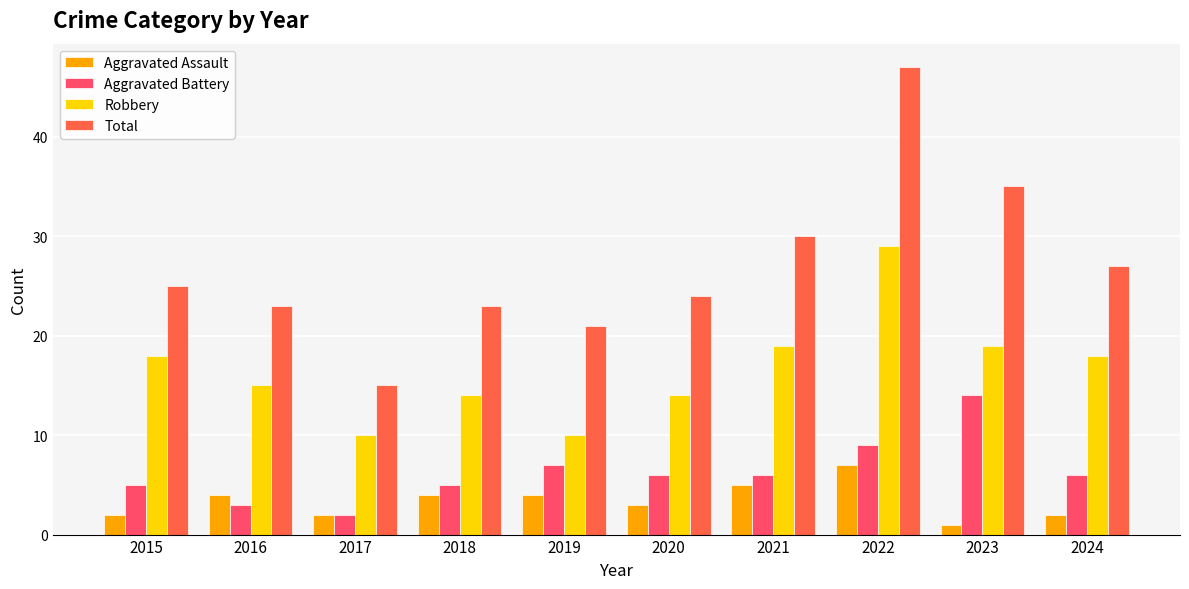

What is the minimum value shown in the chart?

1